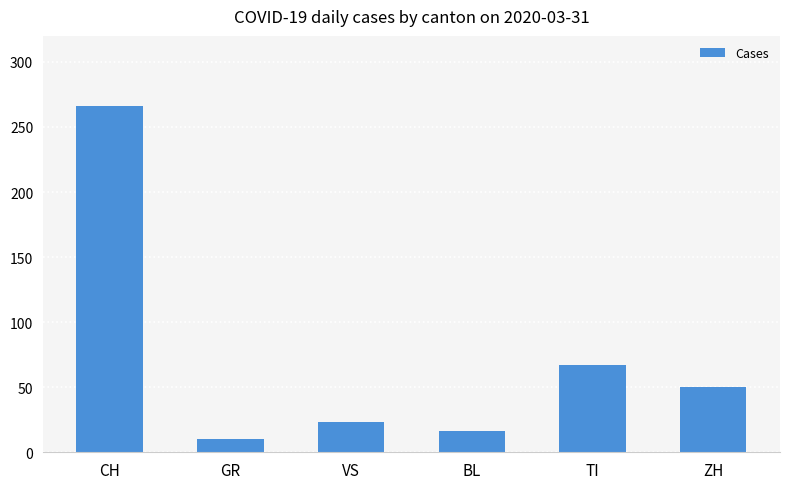

What is the value of the 3rd bar from the left?

23